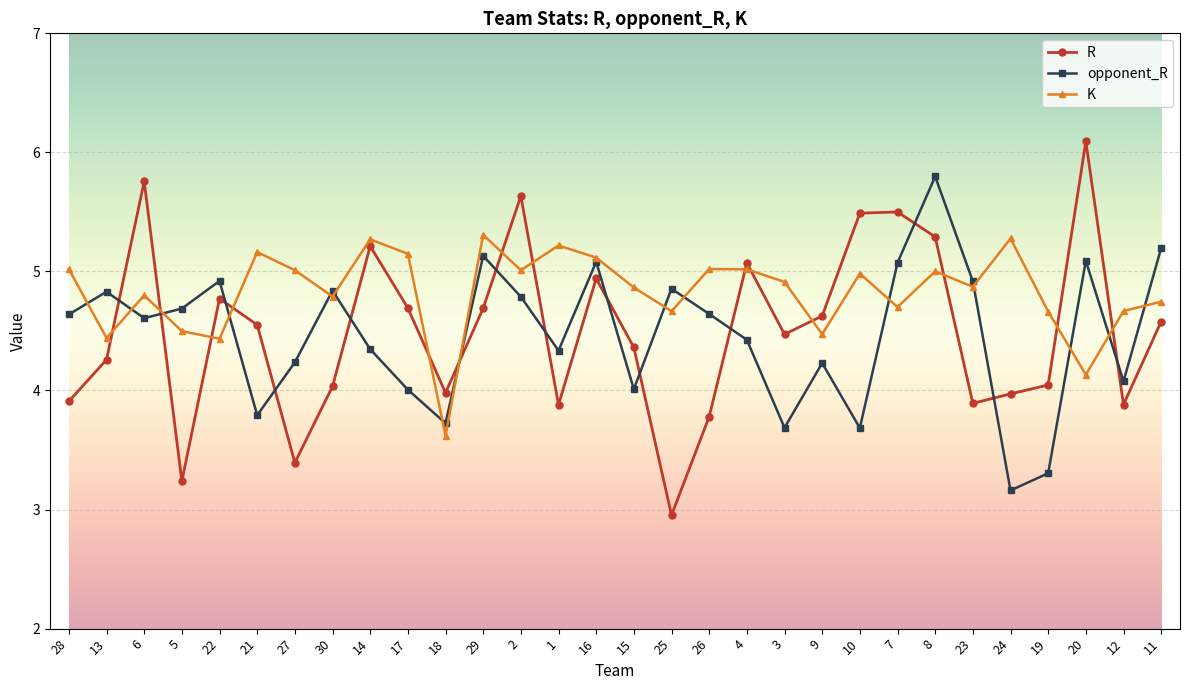

In R, how many points are lower than both neighbors (excluding endpoints)?

8